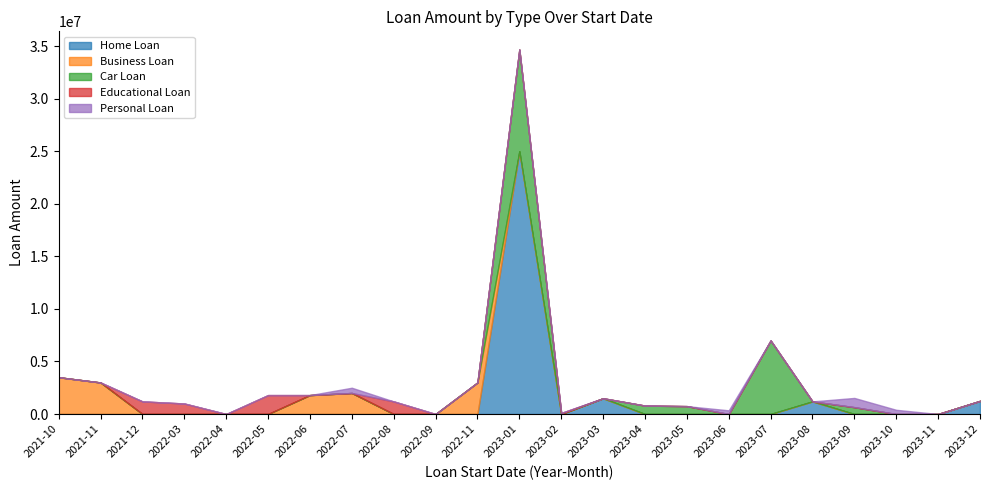

Reading left to right, extract all data points from this chart.

Home Loan: 2021-10=0	2021-11=0	2021-12=0	2022-03=0	2022-04=0	2022-05=0	2022-06=0	2022-07=0	2022-08=0	2022-09=0	2022-11=0	2023-01=25000000	2023-02=0	2023-03=1500000	2023-04=0	2023-05=0	2023-06=0	2023-07=0	2023-08=1200000	2023-09=0	2023-10=0	2023-11=0	2023-12=1250000
Business Loan: 2021-10=3500000	2021-11=3000000	2021-12=0	2022-03=0	2022-04=0	2022-05=0	2022-06=1800000	2022-07=2000000	2022-08=0	2022-09=0	2022-11=3000000	2023-01=0	2023-02=0	2023-03=0	2023-04=0	2023-05=0	2023-06=0	2023-07=0	2023-08=0	2023-09=0	2023-10=0	2023-11=0	2023-12=0
Car Loan: 2021-10=0	2021-11=0	2021-12=0	2022-03=0	2022-04=0	2022-05=0	2022-06=0	2022-07=0	2022-08=0	2022-09=0	2022-11=0	2023-01=9680000	2023-02=0	2023-03=0	2023-04=800000	2023-05=750000	2023-06=0	2023-07=7000000	2023-08=0	2023-09=650000	2023-10=0	2023-11=0	2023-12=0
Educational Loan: 2021-10=0	2021-11=0	2021-12=1200000	2022-03=1000000	2022-04=0	2022-05=1800000	2022-06=0	2022-07=0	2022-08=1200000	2022-09=0	2022-11=0	2023-01=0	2023-02=100000	2023-03=0	2023-04=0	2023-05=0	2023-06=0	2023-07=0	2023-08=0	2023-09=0	2023-10=0	2023-11=0	2023-12=0
Personal Loan: 2021-10=0	2021-11=0	2021-12=0	2022-03=0	2022-04=0	2022-05=0	2022-06=0	2022-07=500000	2022-08=0	2022-09=0	2022-11=0	2023-01=0	2023-02=0	2023-03=0	2023-04=0	2023-05=0	2023-06=350000	2023-07=0	2023-08=0	2023-09=880000	2023-10=400000	2023-11=0	2023-12=0